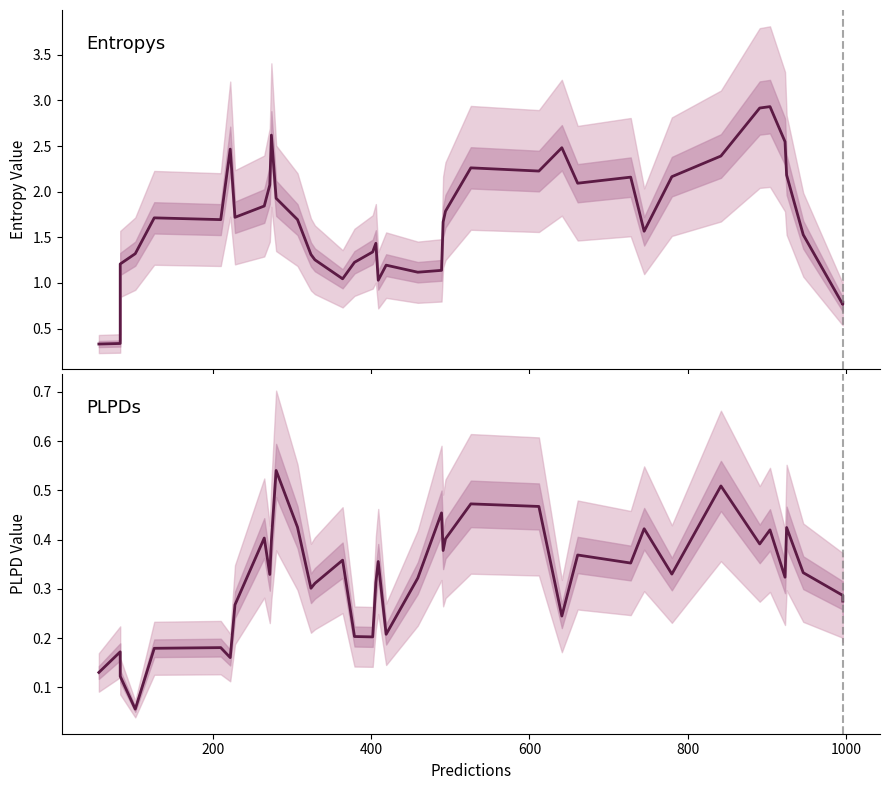

Reading left to right, transcribe all the data shown in this chart.

entropys_line: 0.3	0.3	1.2	1.3	1.7	1.7	2.5	1.7	1.8	2.1	2.6	1.9	1.7	1.3	1.3	1.0	1.2	1.3	1.4	1.0	1.2	1.1	1.1	1.7	1.8	2.3	2.2	2.5	2.1	2.2	1.6	2.2	2.4	2.9	2.9	2.5	2.2	1.5	0.8	0.8
plpds_line: 0.1	0.2	0.1	0.1	0.2	0.2	0.2	0.3	0.4	0.3	0.4	0.5	0.4	0.3	0.3	0.4	0.2	0.2	0.3	0.4	0.2	0.3	0.5	0.4	0.4	0.5	0.5	0.2	0.4	0.4	0.4	0.3	0.5	0.4	0.4	0.3	0.4	0.3	0.3	0.3